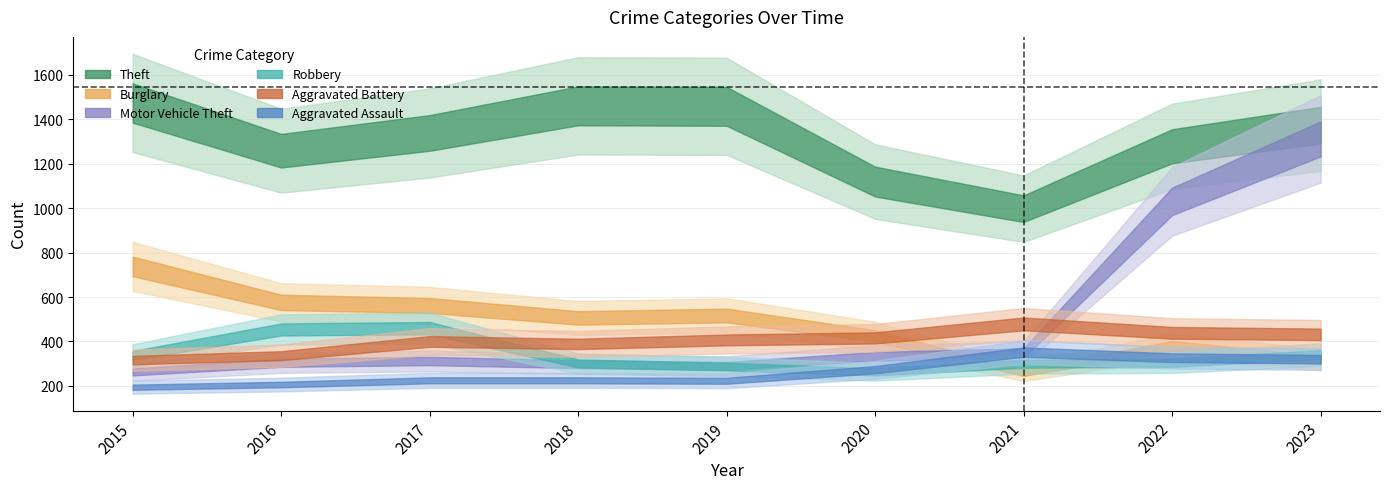

What is the sum of all Motor Vehicle Theft values?

4491